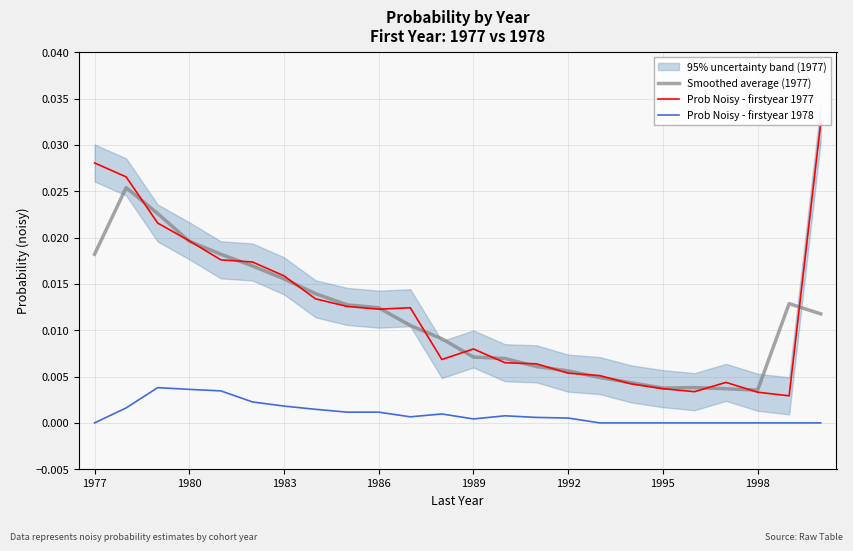

What are all the series names shown in the legend?

Smoothed average (1977), Prob Noisy - firstyear 1977, Prob Noisy - firstyear 1978